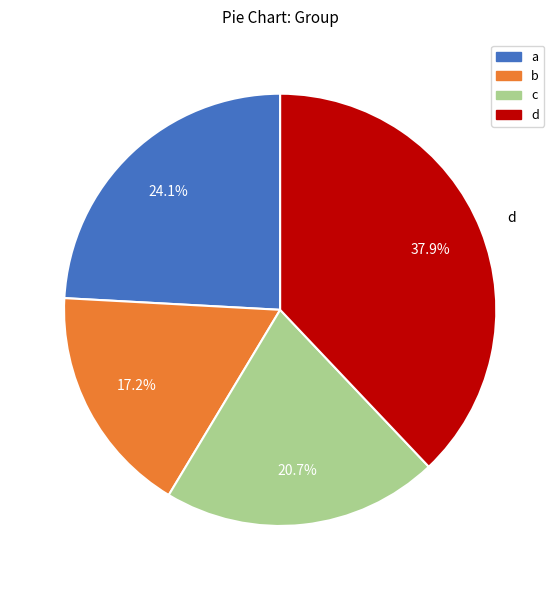

To the nearest percent, what is the difference between the c and d slice percentages?

17%